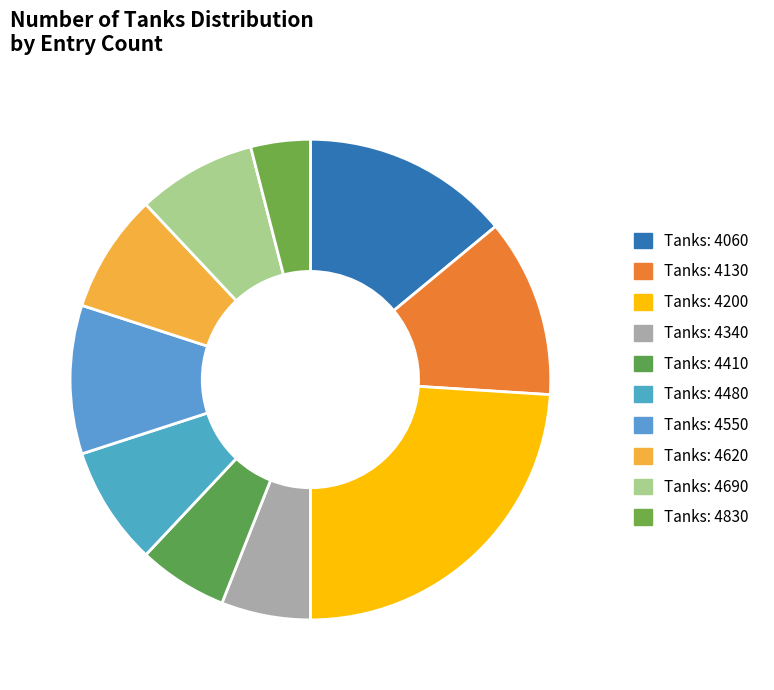

Is there a majority slice in this chart?

No